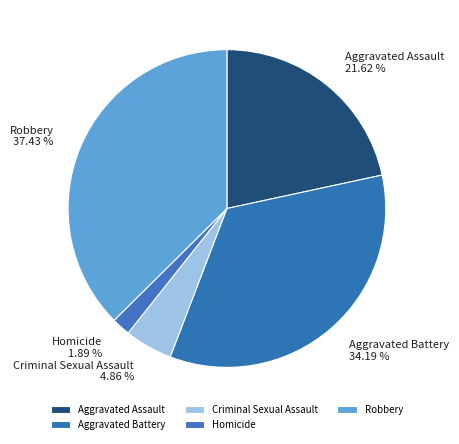

To the nearest percent, what is the difference between the Robbery and Criminal Sexual Assault slice percentages?

33%